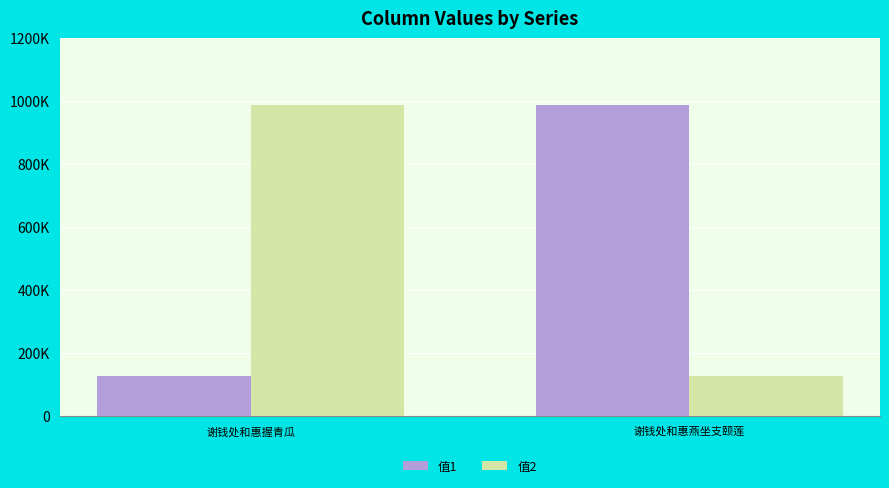

Which series changed the most between 谢钱处和惠握青瓜 and 谢钱处和惠燕坐支颐莲?

值1